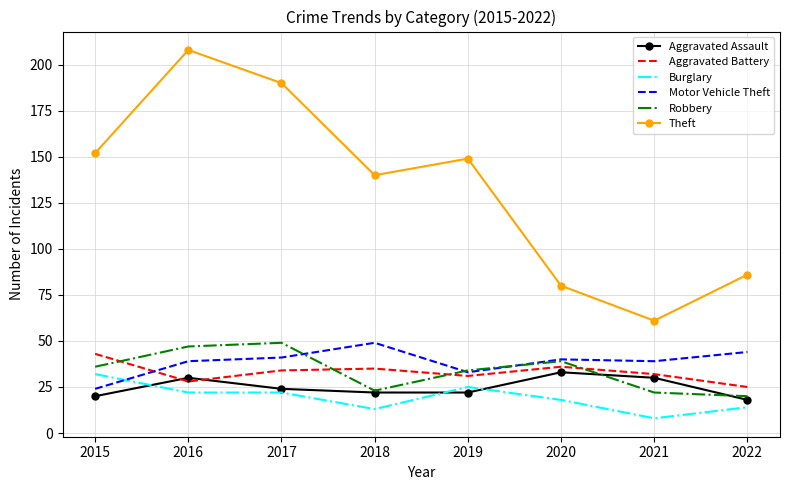

What is the spread (max minus min) of values at 2016?

186